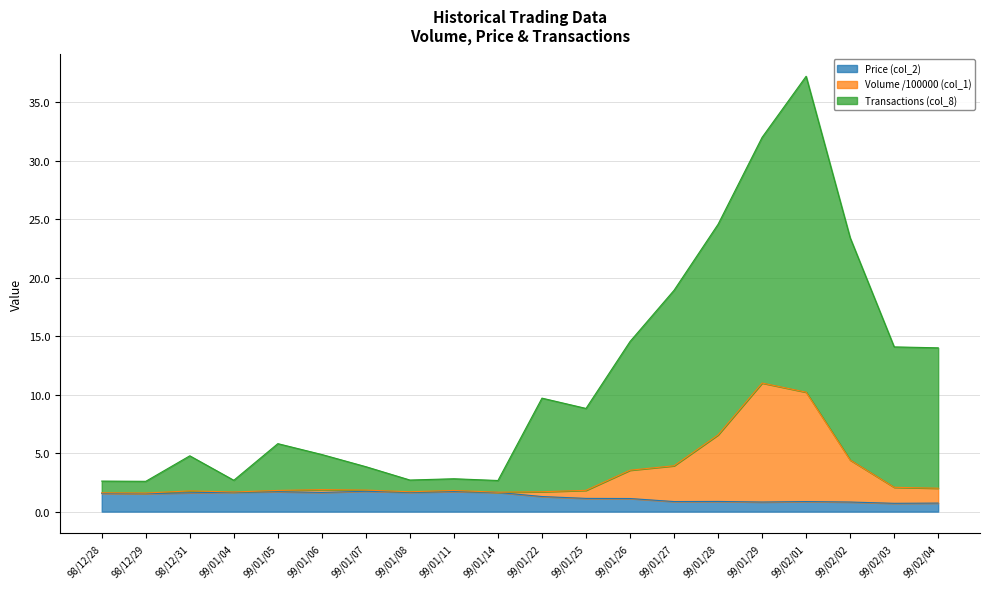

In Price (col_2), how many points are lower than both neighbors (excluding endpoints)?

6